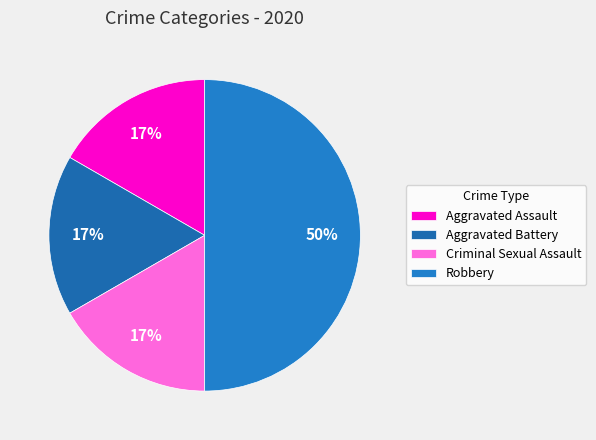

To the nearest percent, what is the difference between the largest and smallest slice percentages?

33%